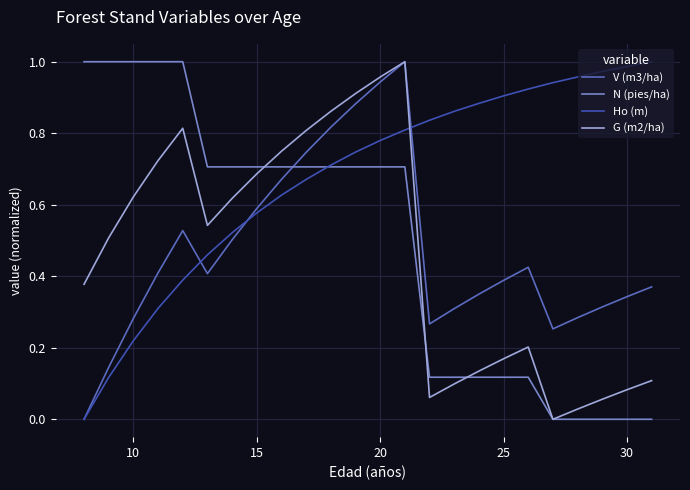

Which series has the largest total across all categories?

Ho (m)